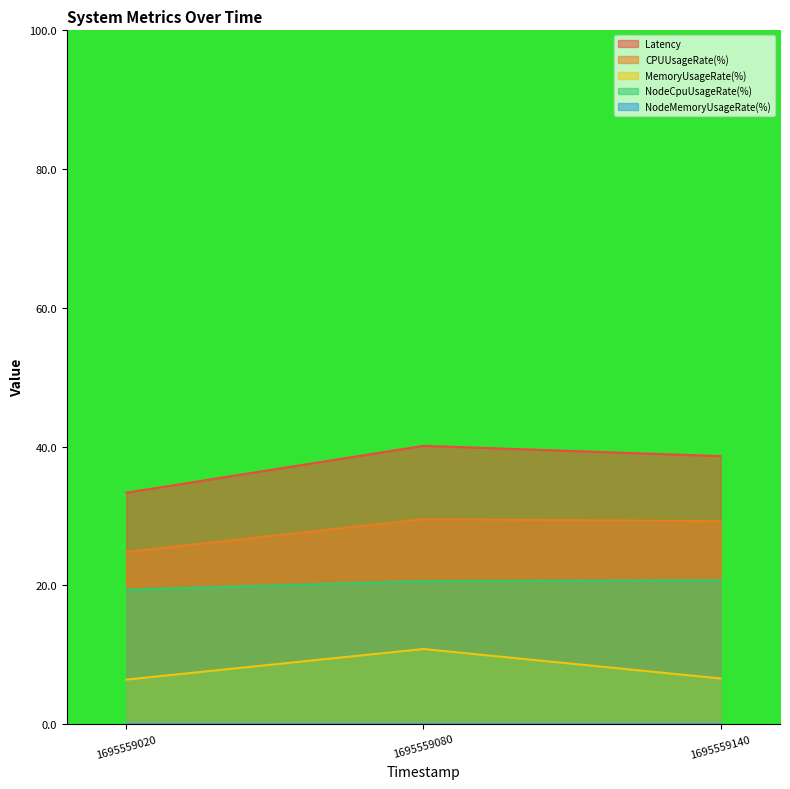

Which series has the largest range (max minus min)?

Latency